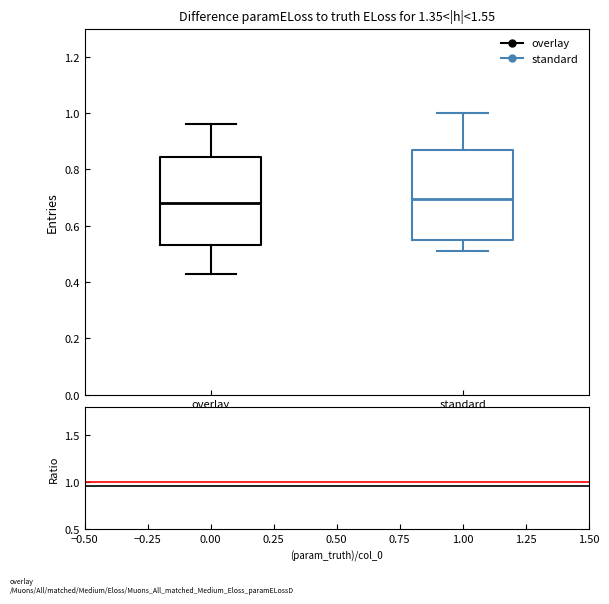

Reading left to right, transcribe this box plot: for each box, give where its median line is, the range the box spans, and where its two whiskers end, as read against the y-axis. The values are not printed on the chart, so give them approximately, as read against the axis.

overlay: median 0.68, box 0.54 to 0.84, whiskers 0.42 to 0.96
standard: median 0.70, box 0.54 to 0.86, whiskers 0.52 to 1.00